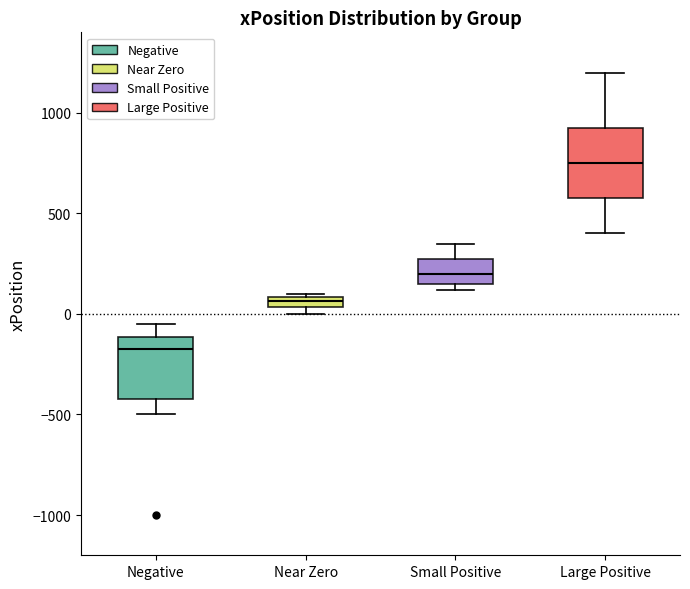

Which box's median line is the lowest?

Negative